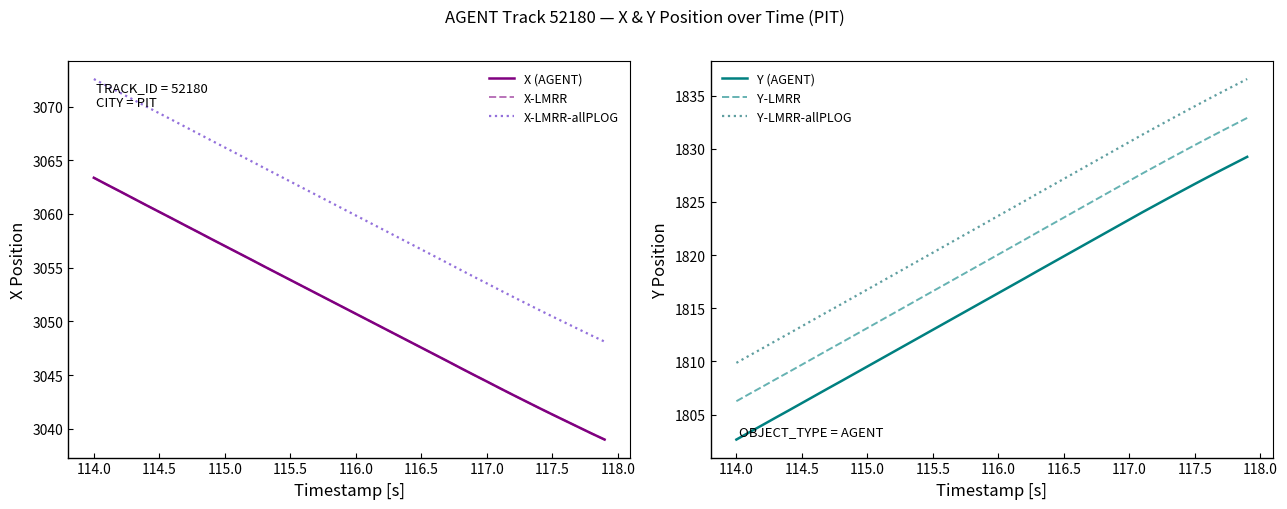

What is the average value of the X-LMRR-allPLOG series?

3060.2